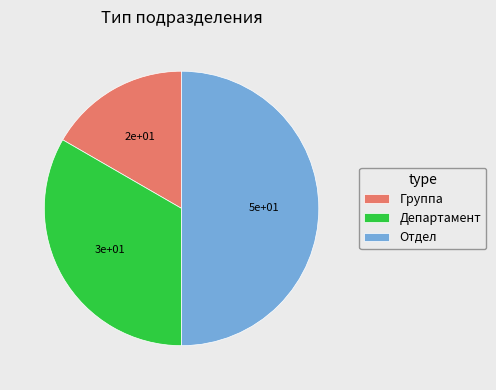

Do Департамент and Отдел together represent more than half of the pie?

Yes